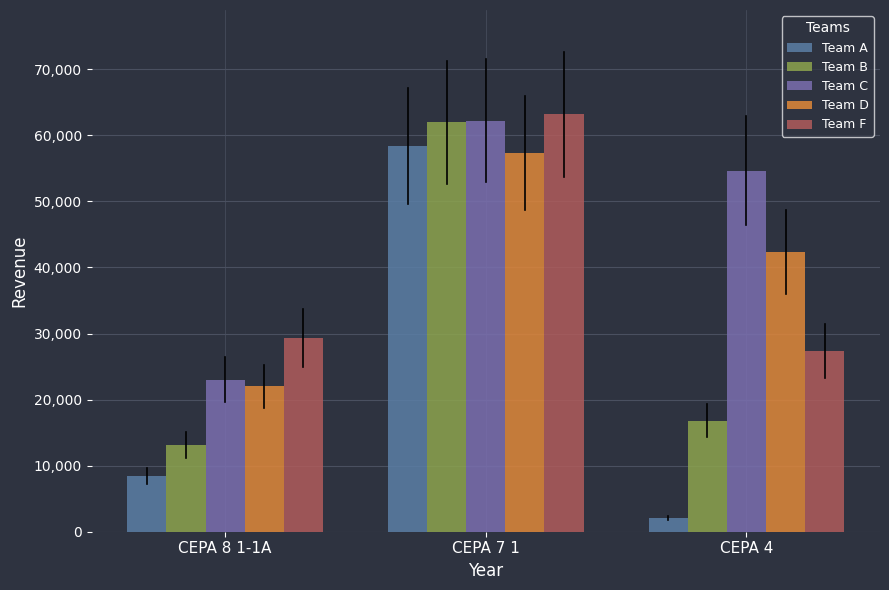

How many values in the Team C series are below 54660?

1